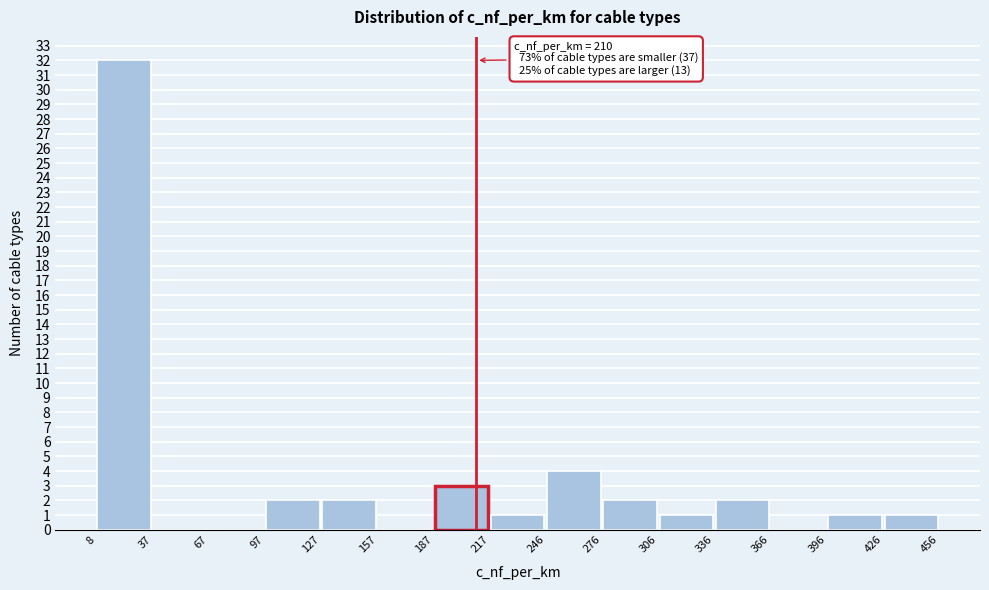

Over which range of the x-axis is the bar tallest?

8 to 37